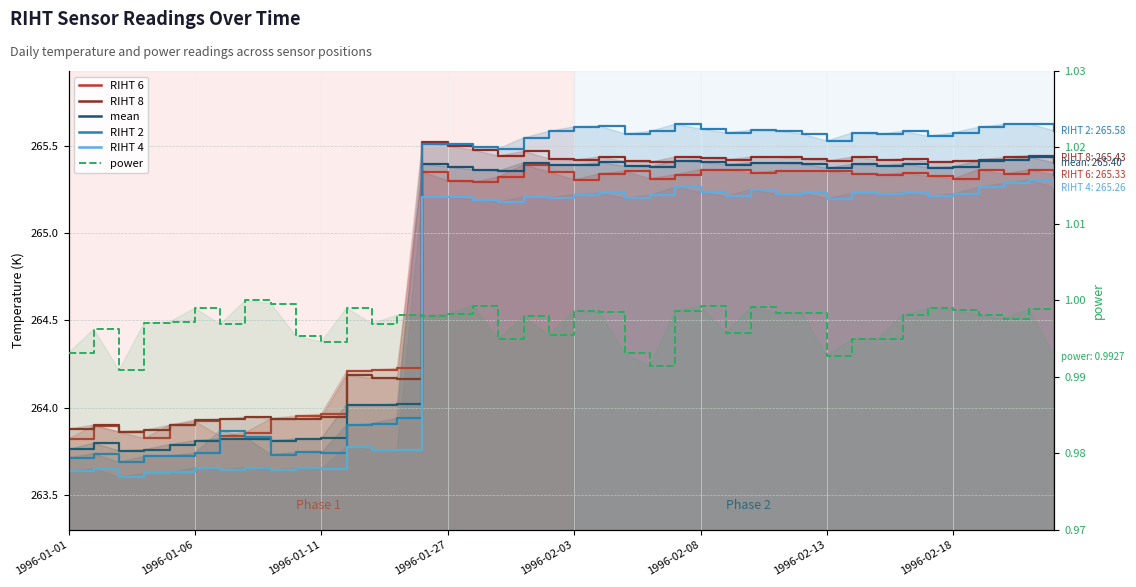

List the series in order of their peak value, highest first.

RIHT 2, RIHT 8, mean, RIHT 6, RIHT 4, power